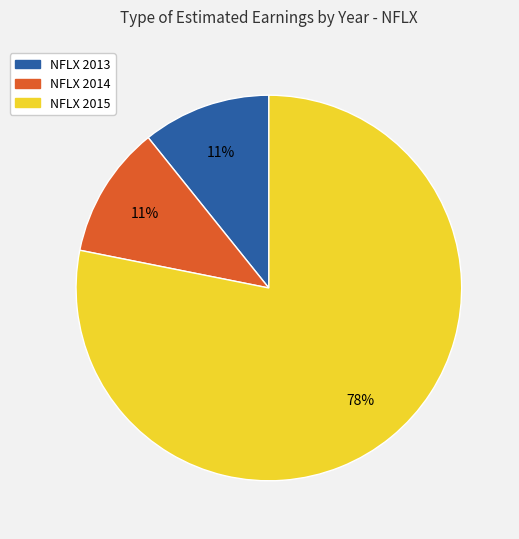

What is the ratio of the value at NFLX 2013 to the value at NFLX 2014?

1.0